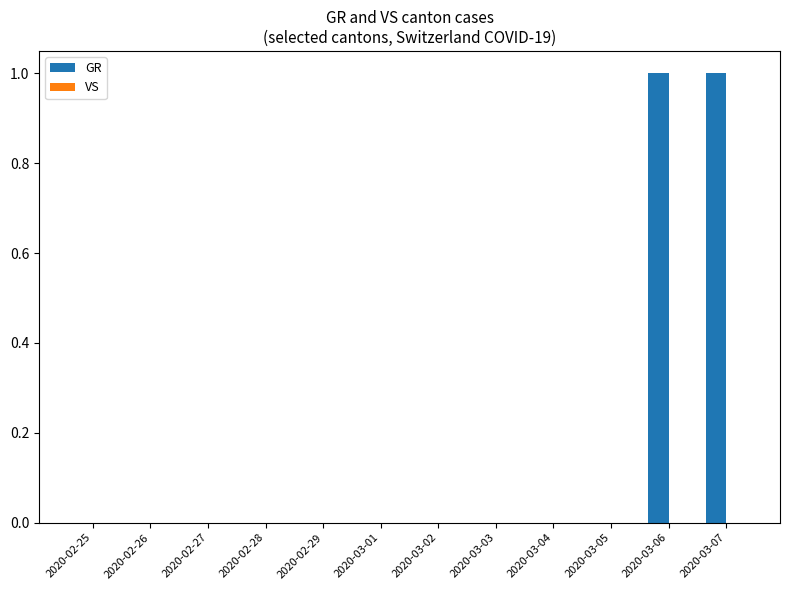

True or false: the data shows -1 at 2020-03-03.

False